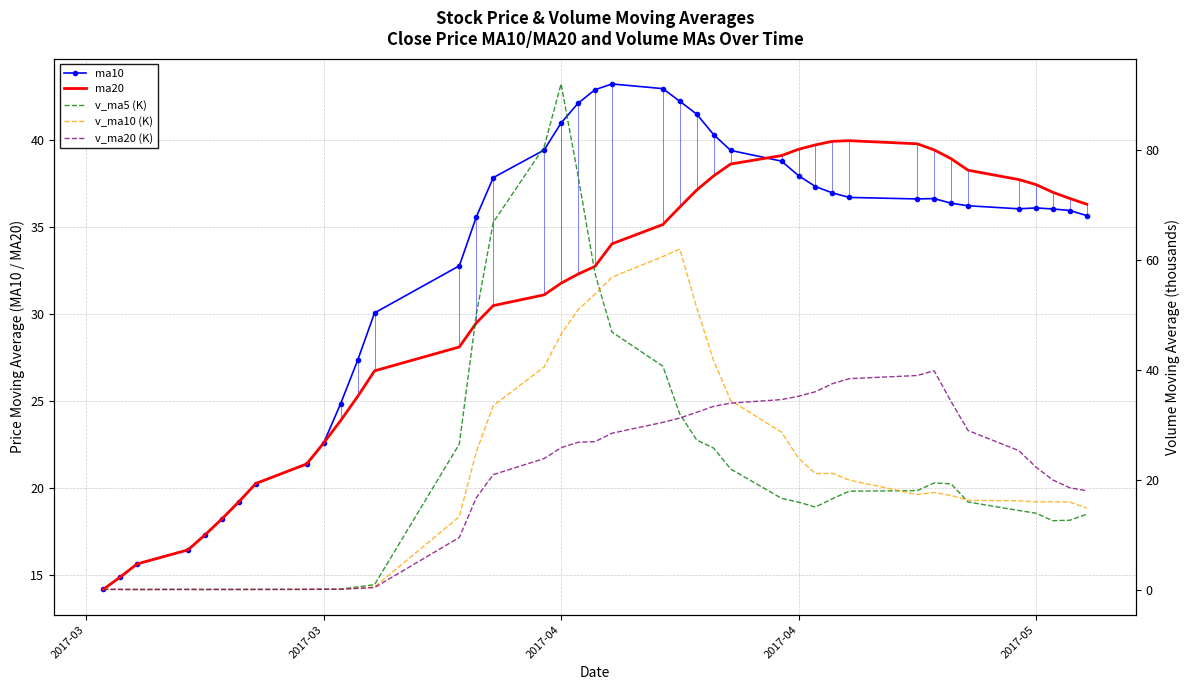

The v_ma20 (K) series shows 8.7 at 28. True or false?

False